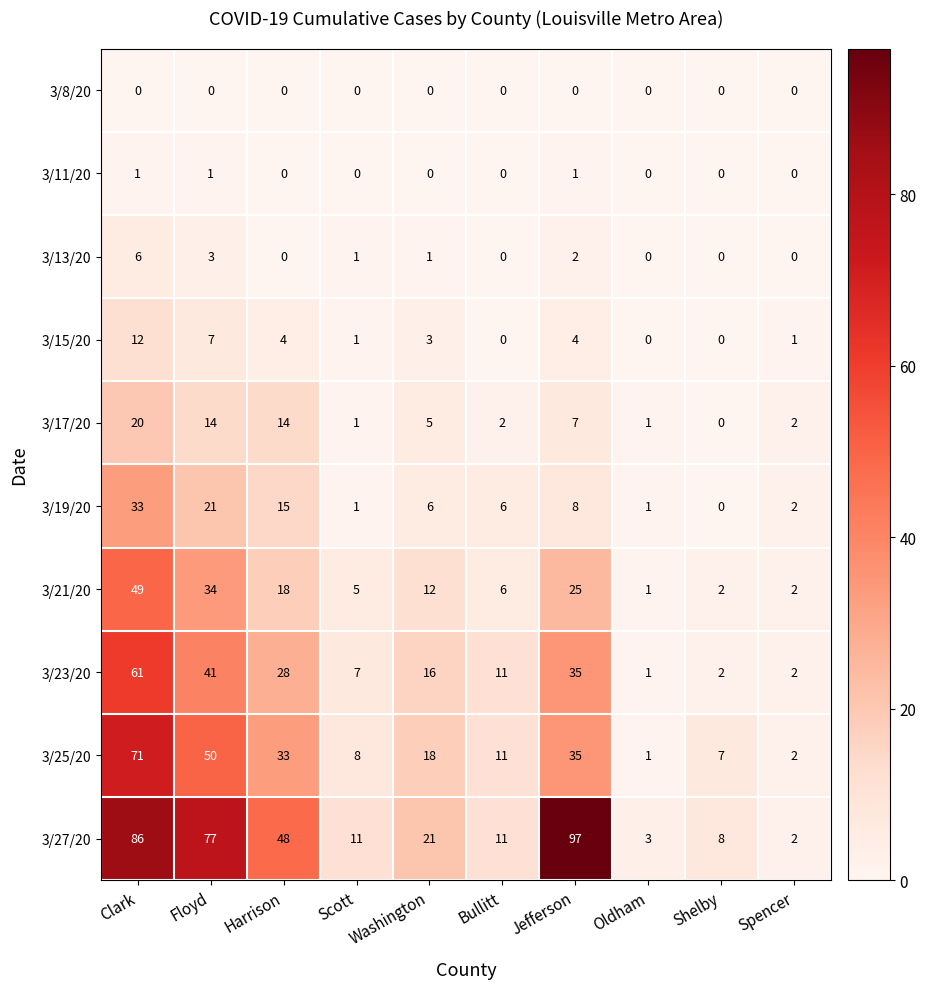

Which label corresponds to the largest value in the chart?

Jefferson